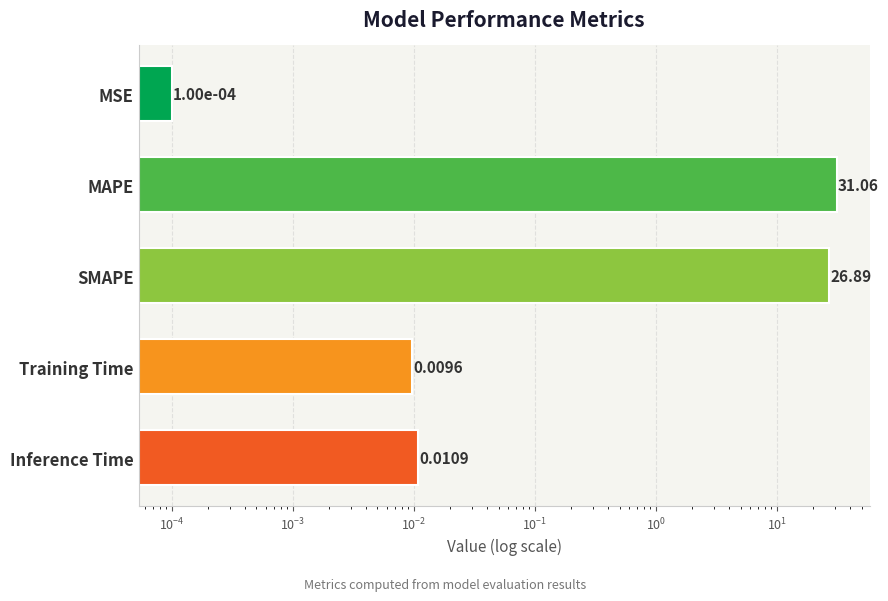

What is the greatest value displayed?

31.1